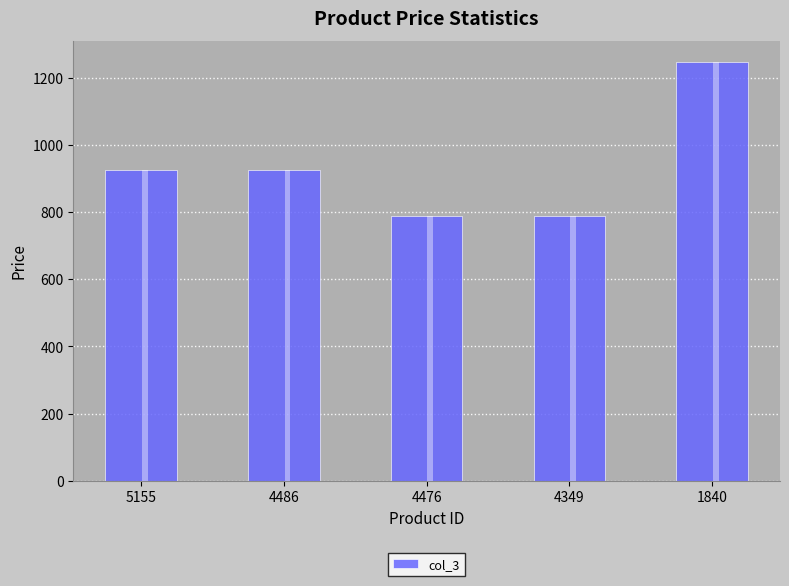

Between 4349 and 4476, which is larger?

4349